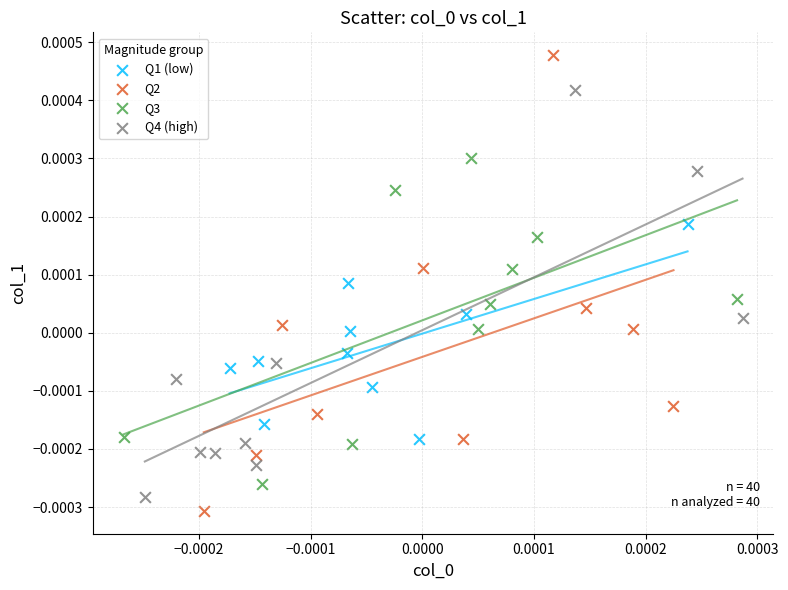

What are all the series names shown in the legend?

Q1 (low), Q2, Q3, Q4 (high)